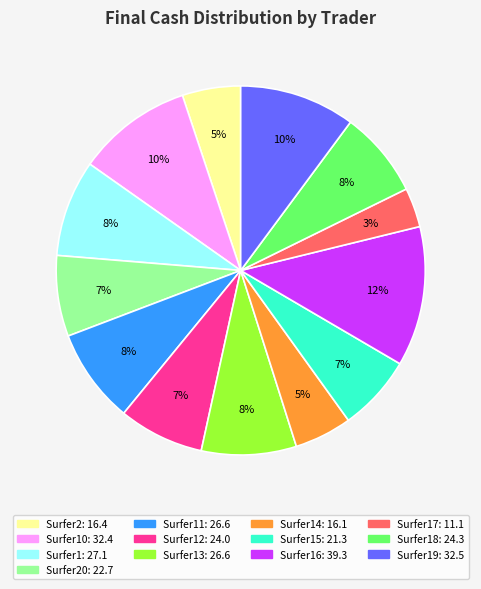

Is there any slice that represents more than half of the pie?

No